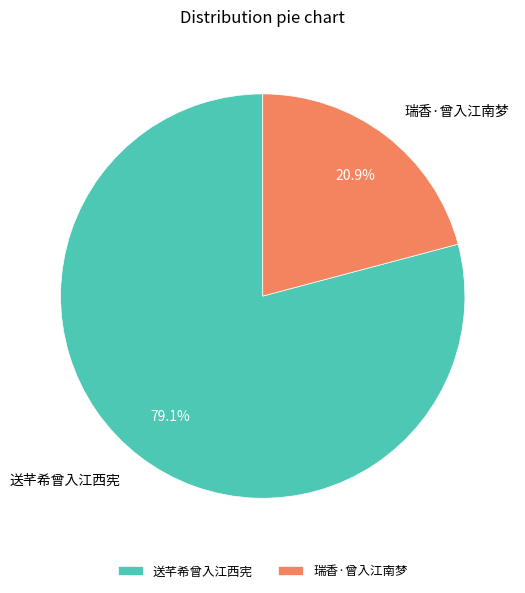

Which has a higher value, 送芊希曾入江西宪 or 瑞香·曾入江南梦?

送芊希曾入江西宪